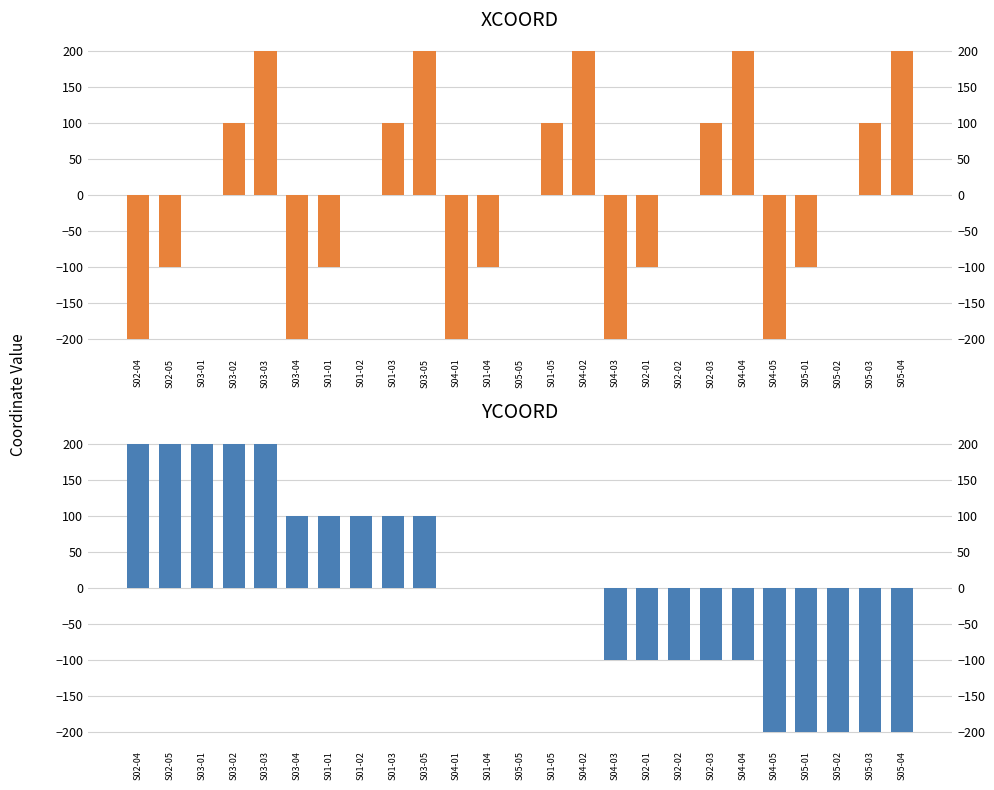

Which series has the widest spread of values?

XCOORD